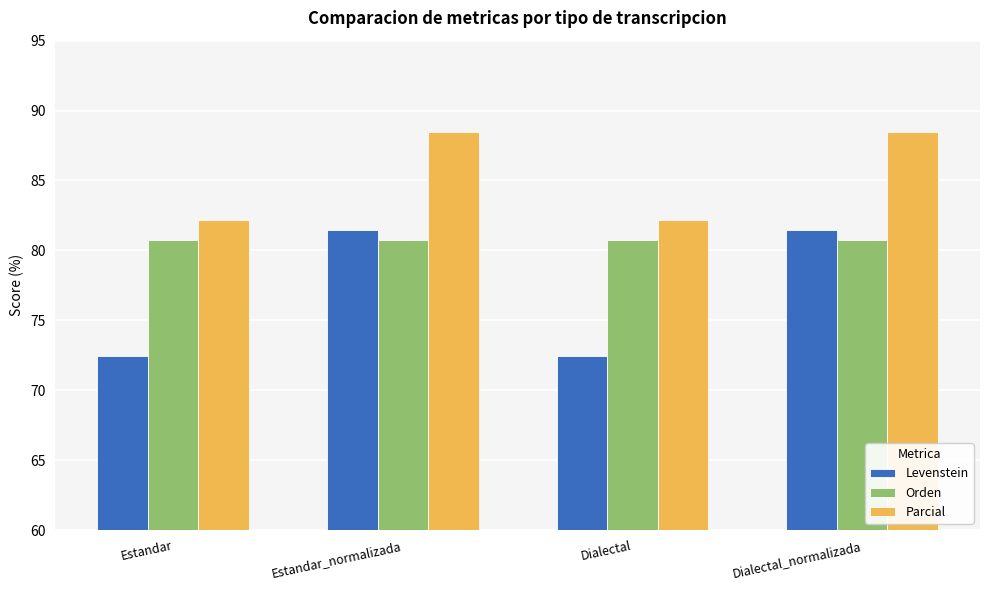

Reading left to right, what are all the values shown in this chart?

Levenstein: Estandar=72.4	Estandar_normalizada=81.5	Dialectal=72.4	Dialectal_normalizada=81.5
Orden: Estandar=80.8	Estandar_normalizada=80.8	Dialectal=80.8	Dialectal_normalizada=80.8
Parcial: Estandar=82.1	Estandar_normalizada=88.5	Dialectal=82.1	Dialectal_normalizada=88.5